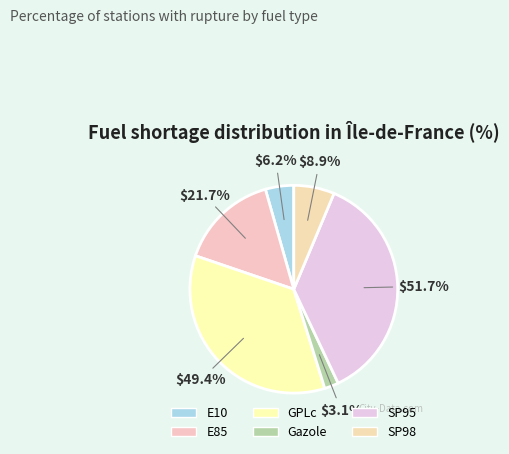

Is the sum of Gazole and GPLc greater than half?

No